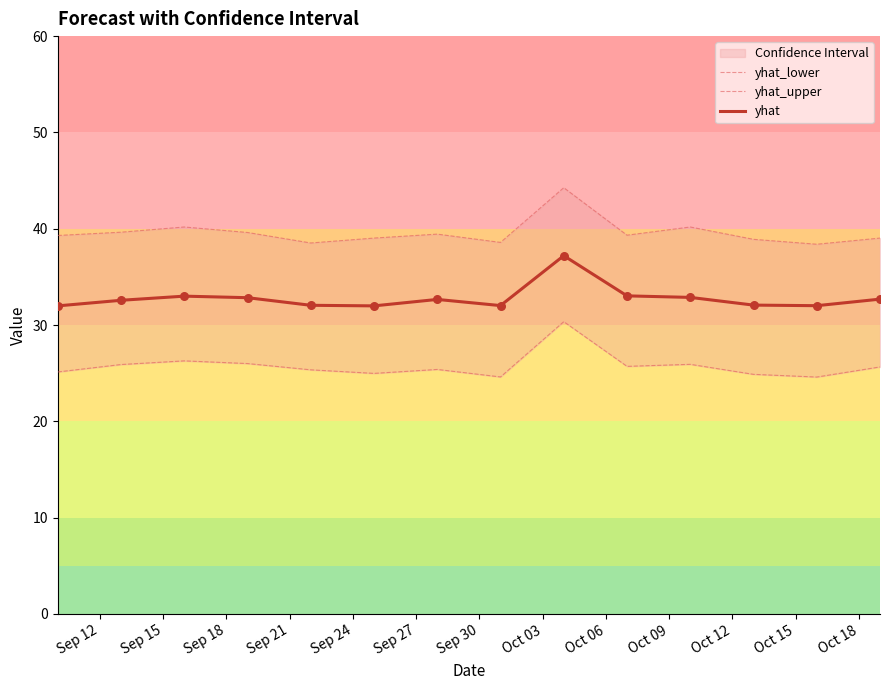

What is the minimum value for yhat?

32.0